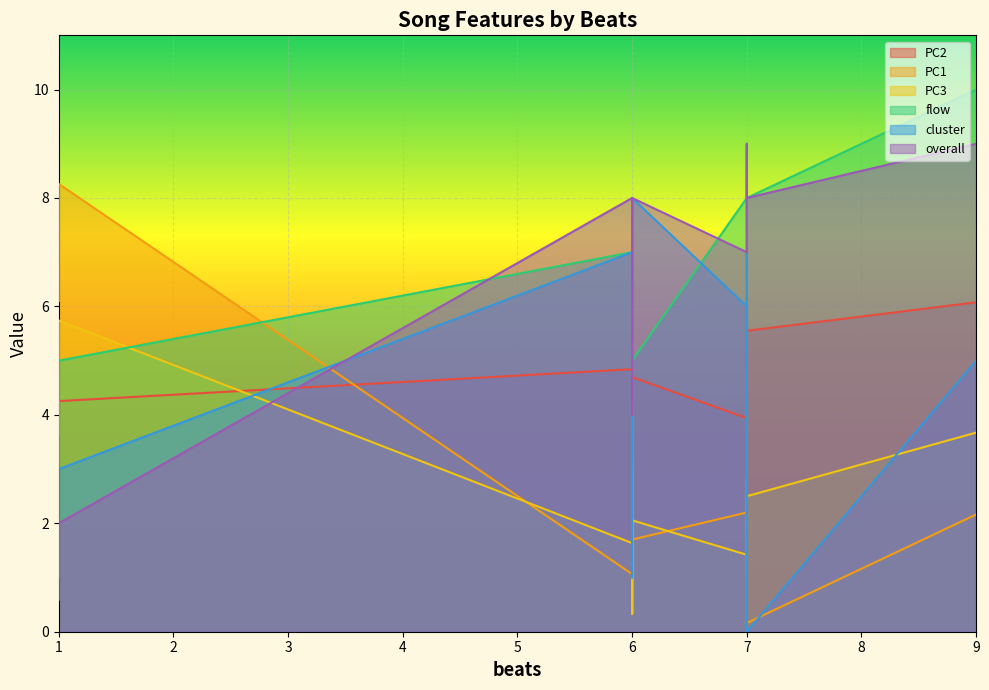

How many distinct data groups are displayed?

6